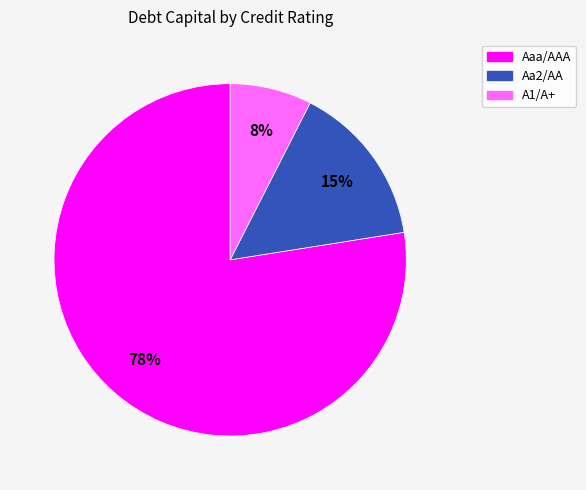

Which category has the biggest portion of the pie?

Aaa/AAA